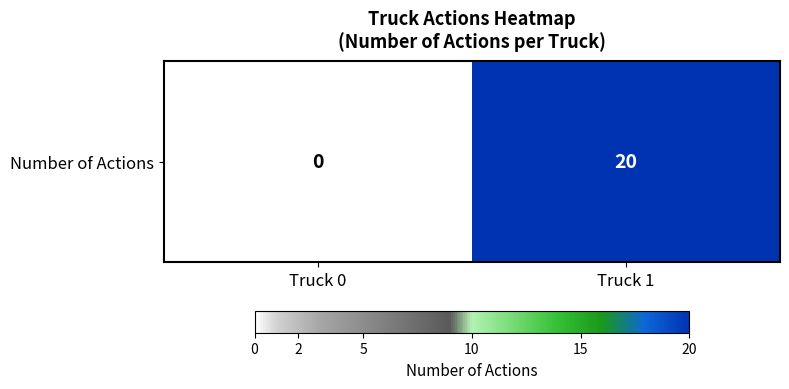

Reading left to right, list all the values displayed in this chart.

Truck 0=0	Truck 1=20